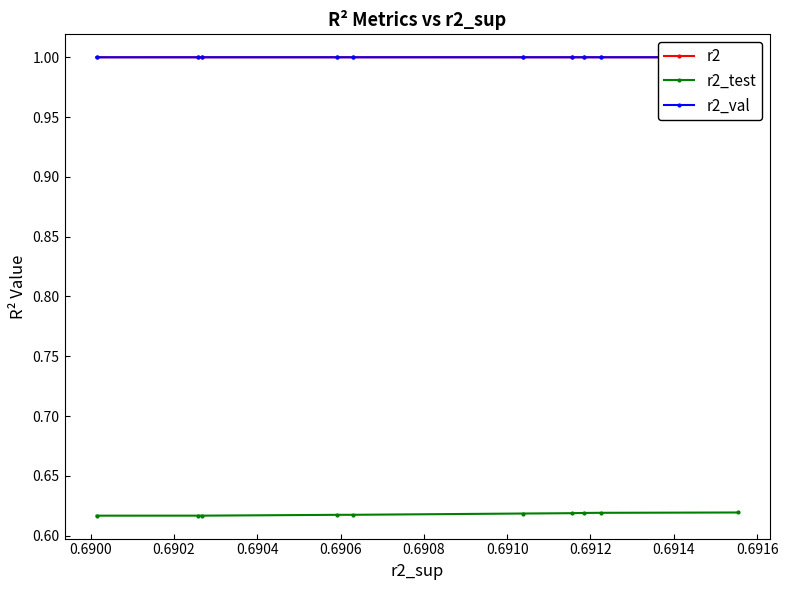

In r2_test, how many points are lower than both neighbors (excluding endpoints)?

1